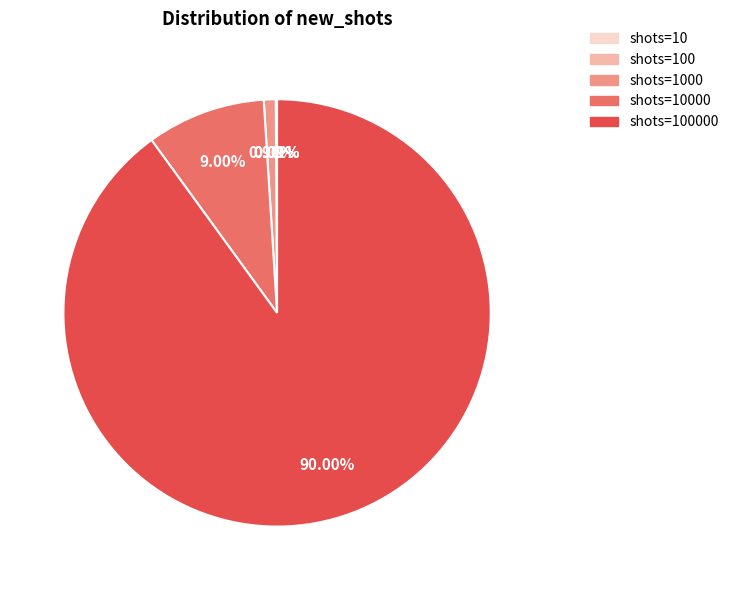

Does any single category account for the majority?

Yes